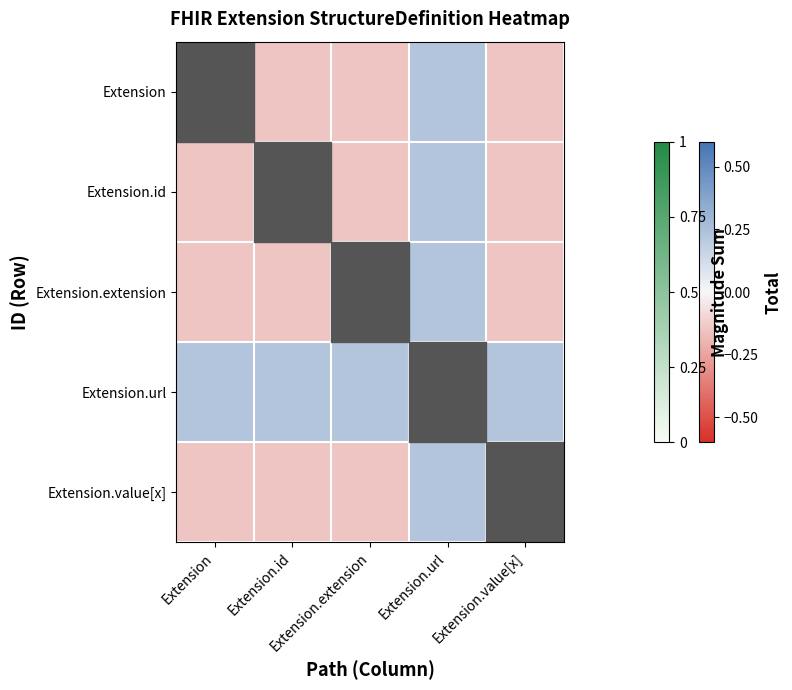

At how many categories does at least one series exceed 0?

5